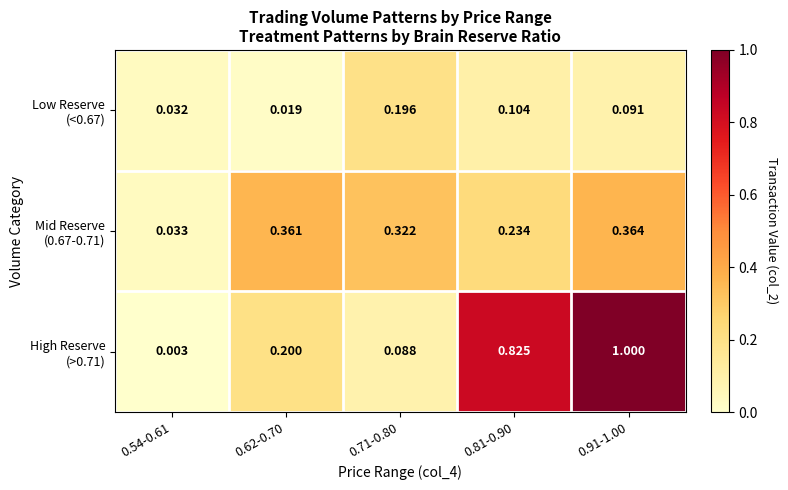

How many data points does each series have?

5